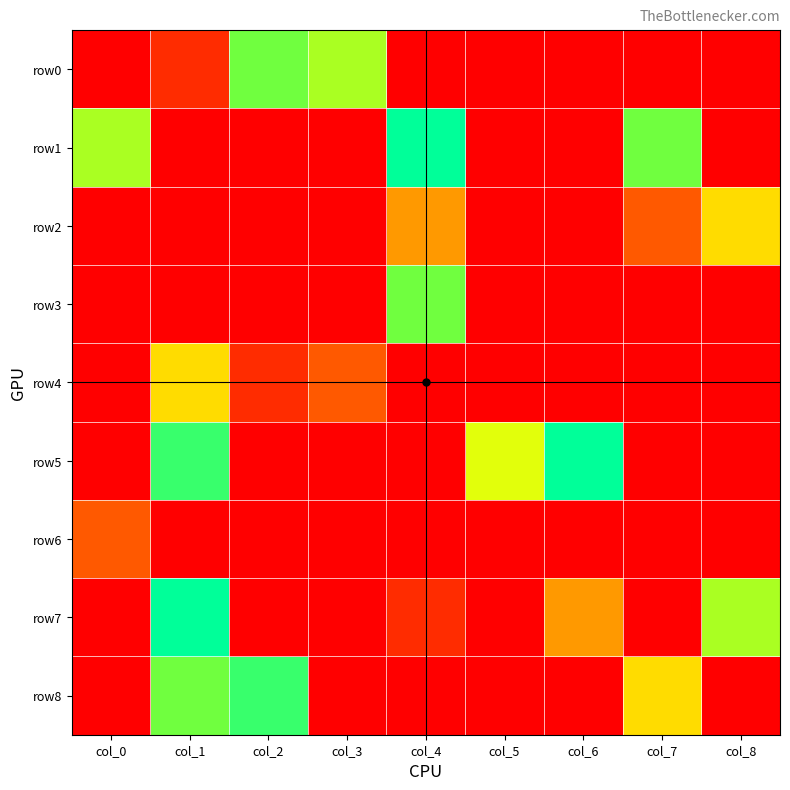

Which series has the largest total across all categories?

row1